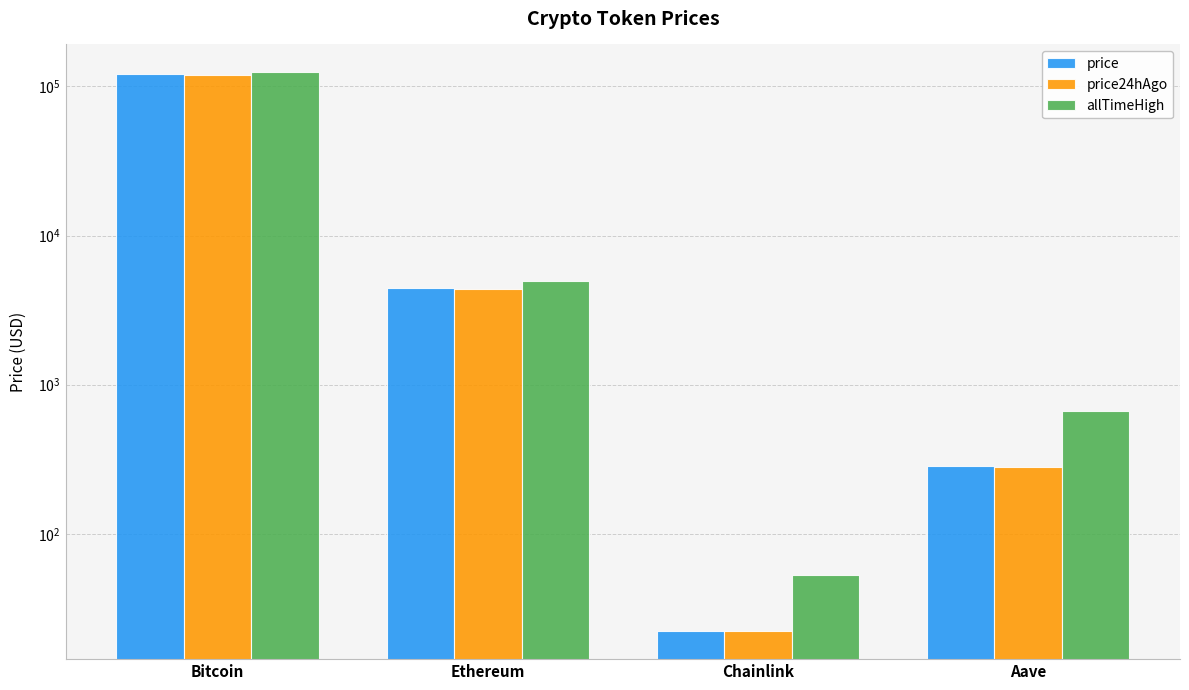

What is the label of the 1st bar from the right?

Aave